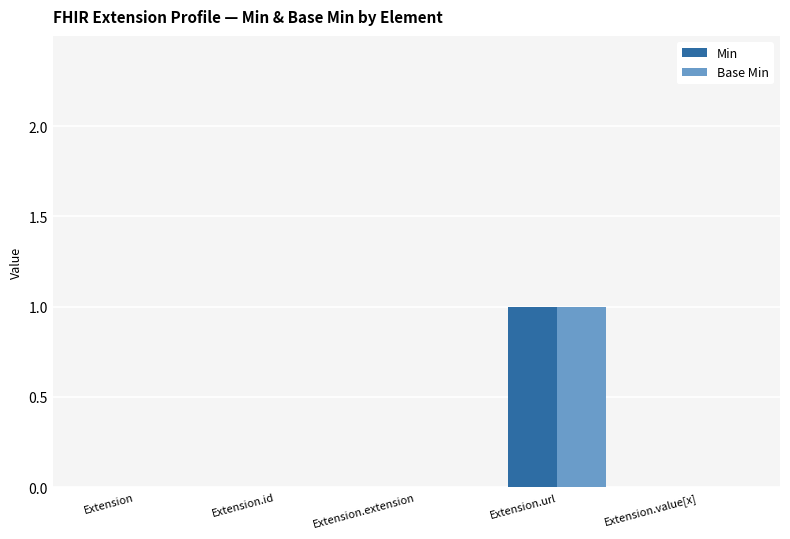

How many groups of bars are there?

5